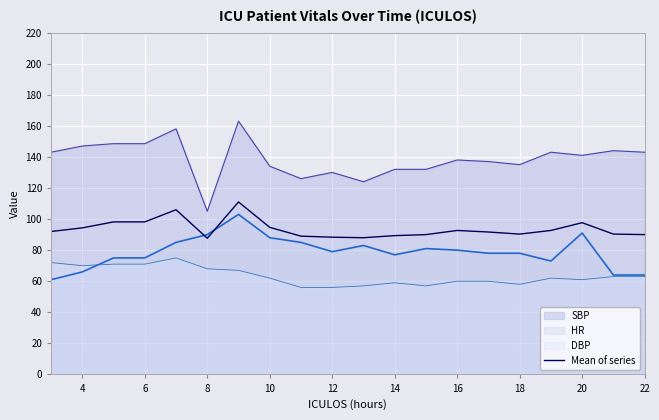

The value of DBP at 8 is 68.0. True or false?

True